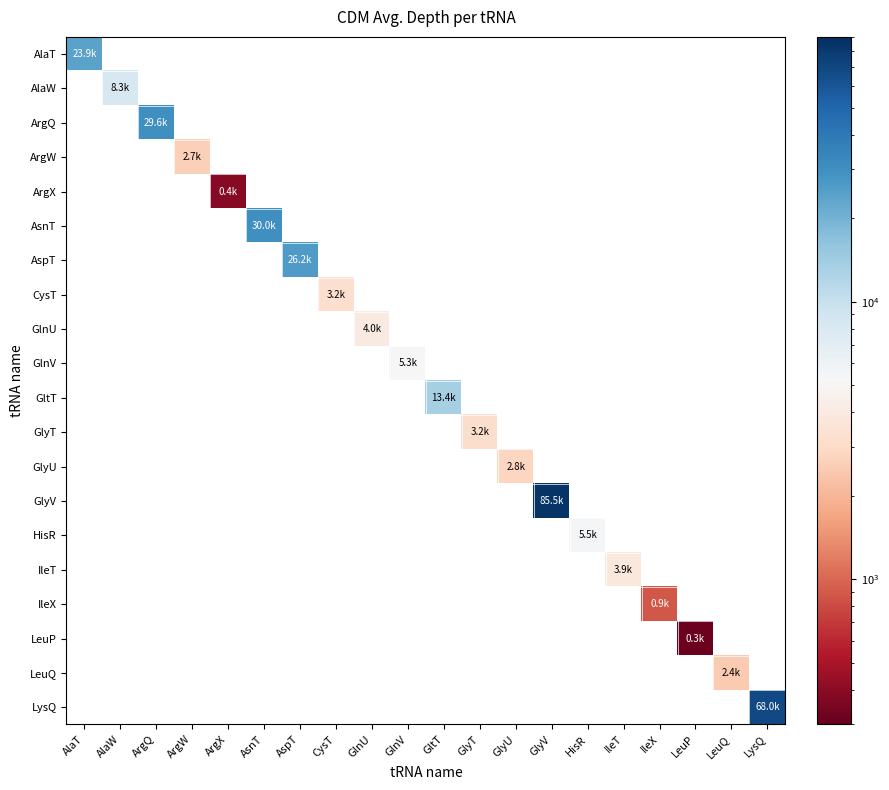

Which category has the lowest value across all series?

AlaW